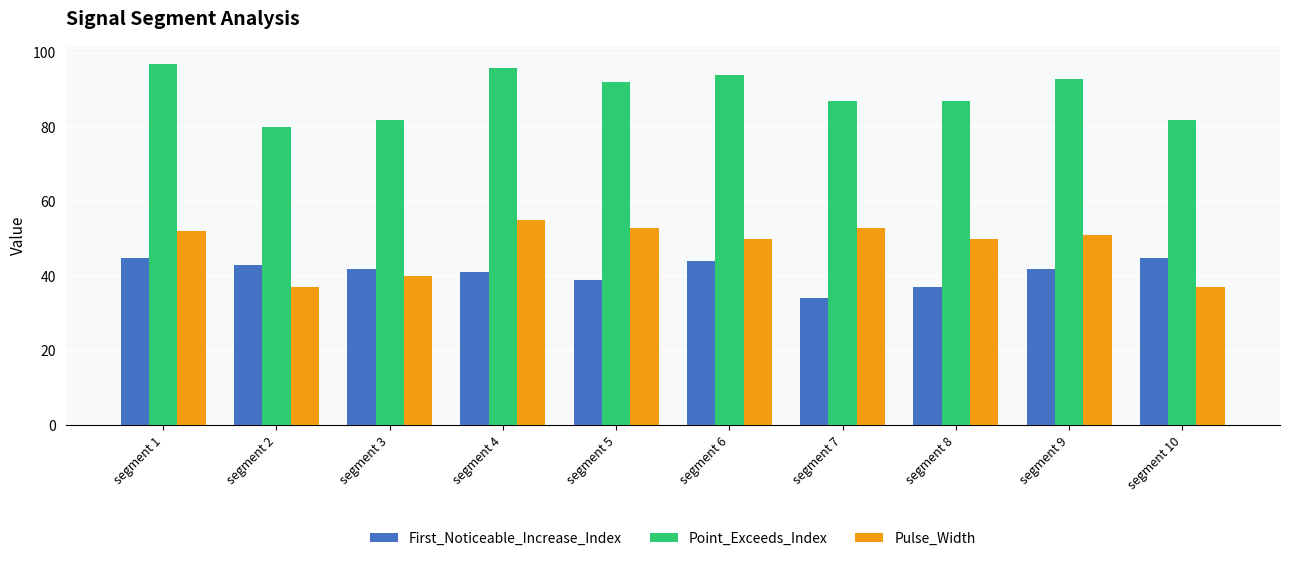

Is the value of Point_Exceeds_Index at segment 6 greater than the value of First_Noticeable_Increase_Index at segment 3?

Yes